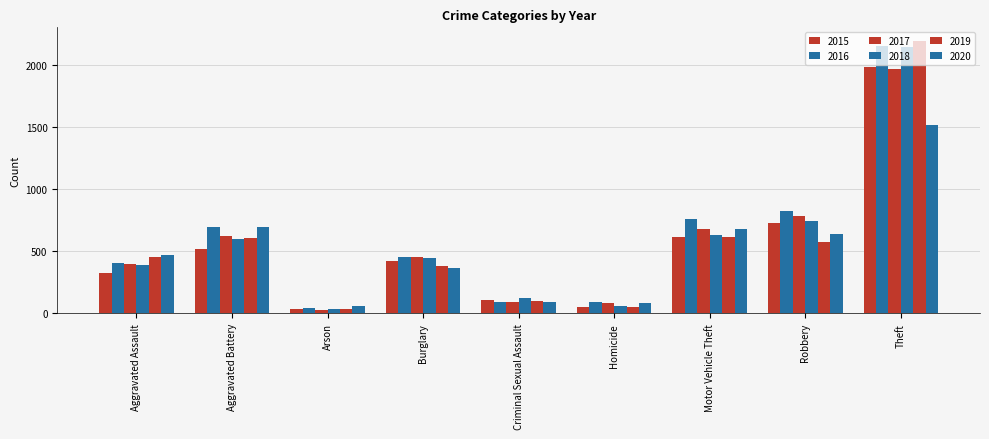

What is the difference between the maximum and minimum values in the 2020 series?

1463